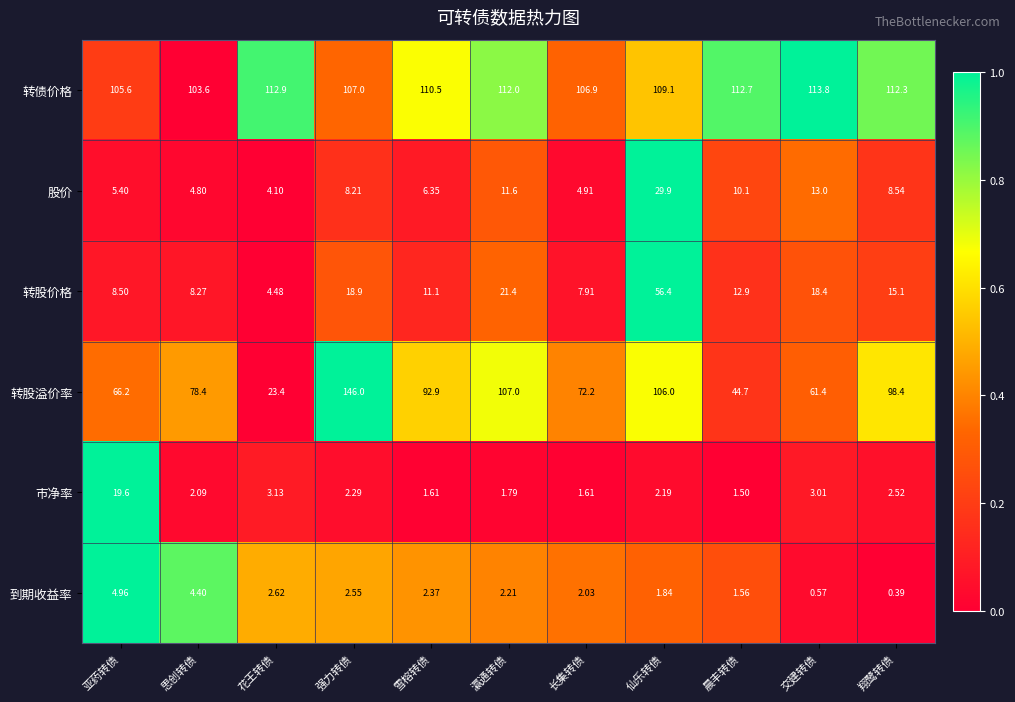

At which label does 转股溢价率 first exceed 78?

思创转债